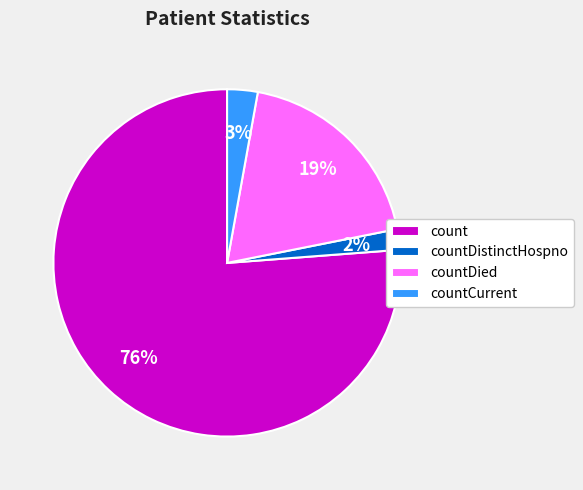

Combined, do countDied and count account for over 50%?

Yes